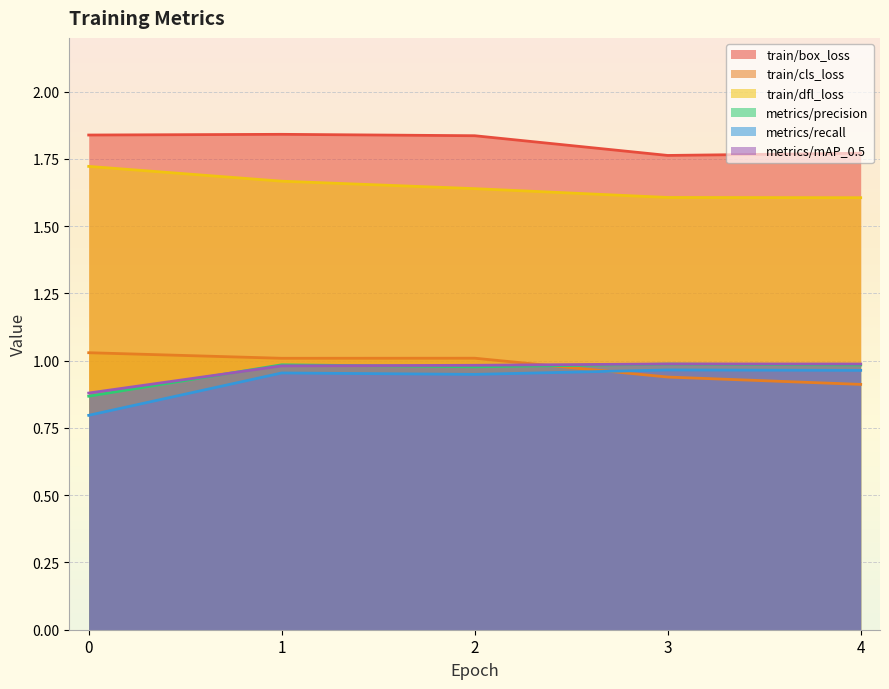

In train/box_loss, how many points are lower than both neighbors (excluding endpoints)?

1